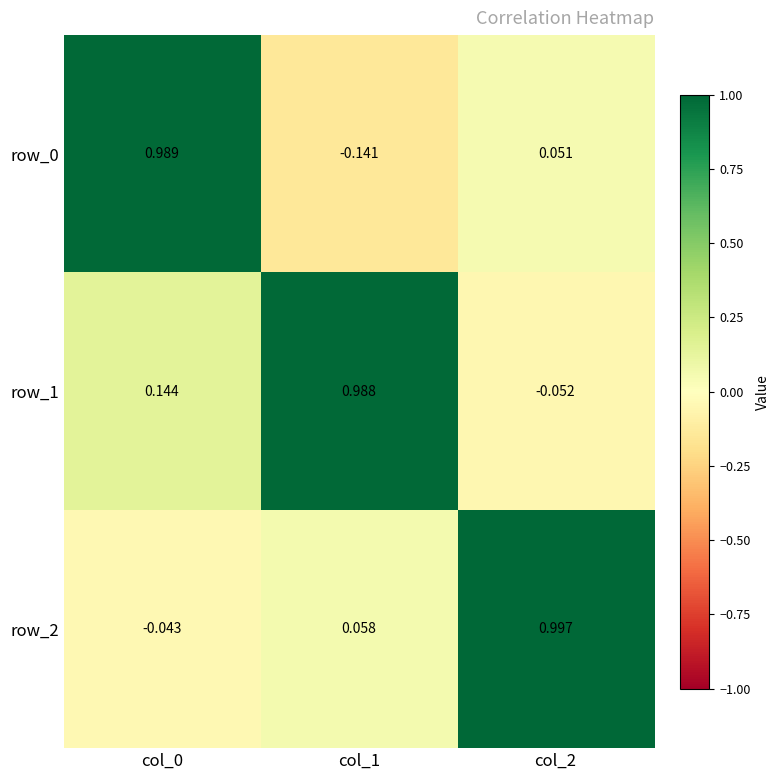

What is the difference between the row_0 values at col_0 and col_1?

1.1